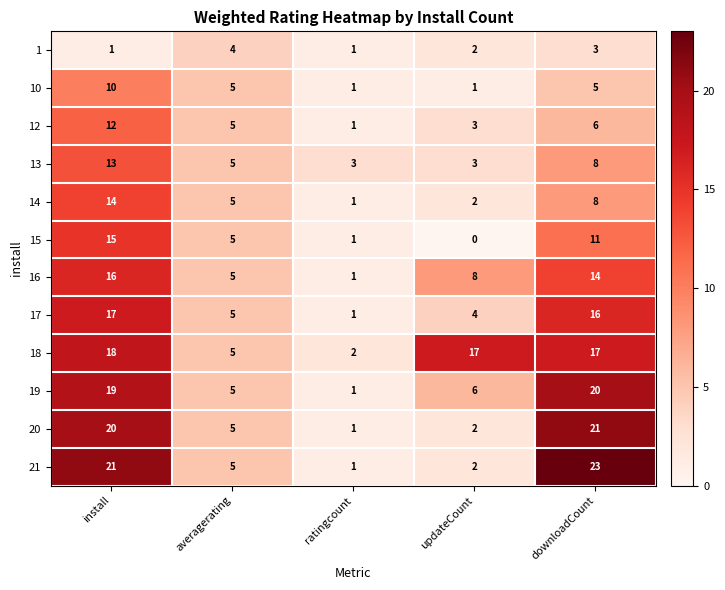

At which label does 18 first exceed 17?

install